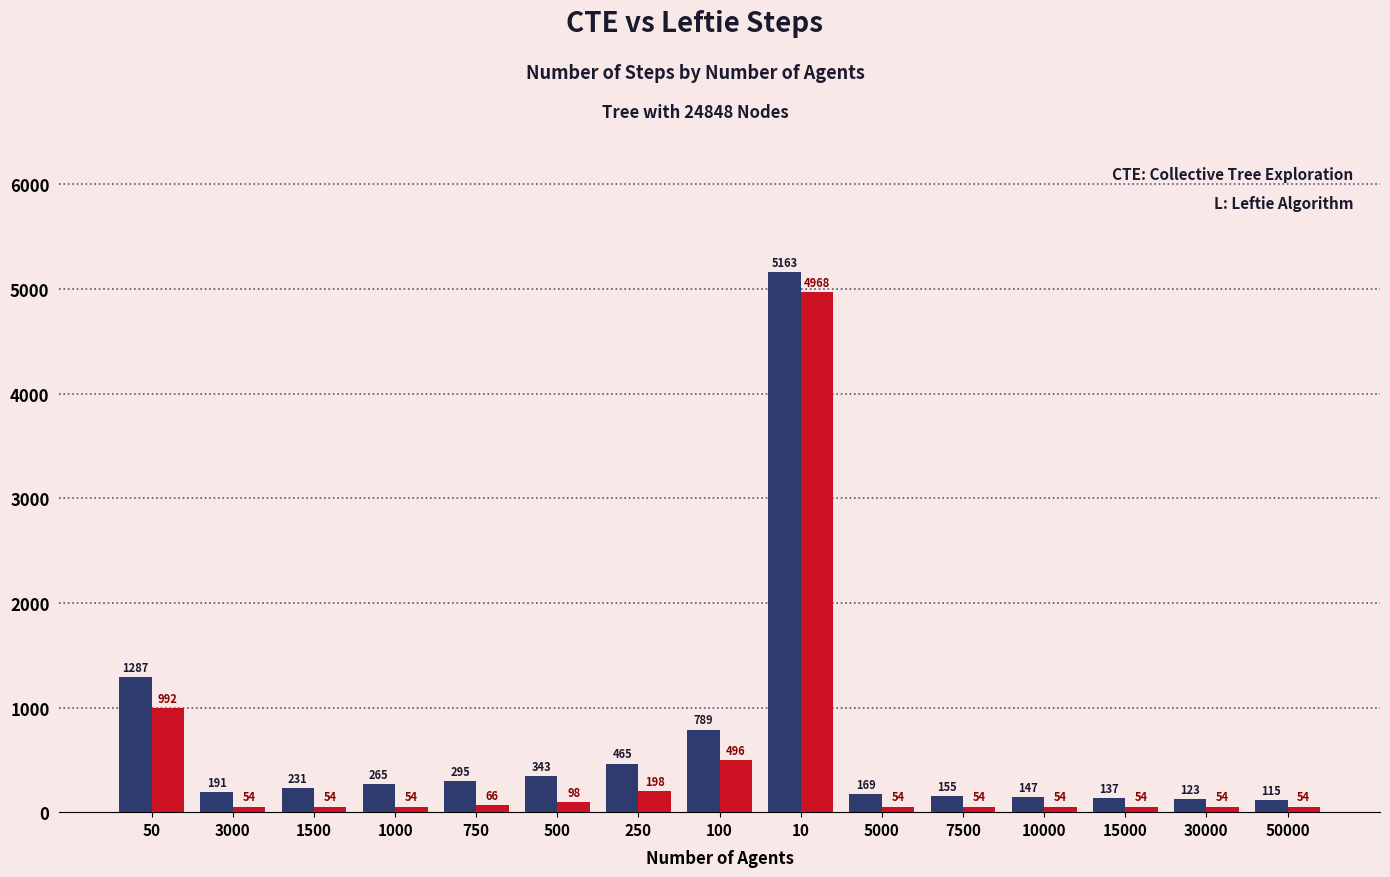

Are the bars grouped side by side (vs. stacked)?

Yes